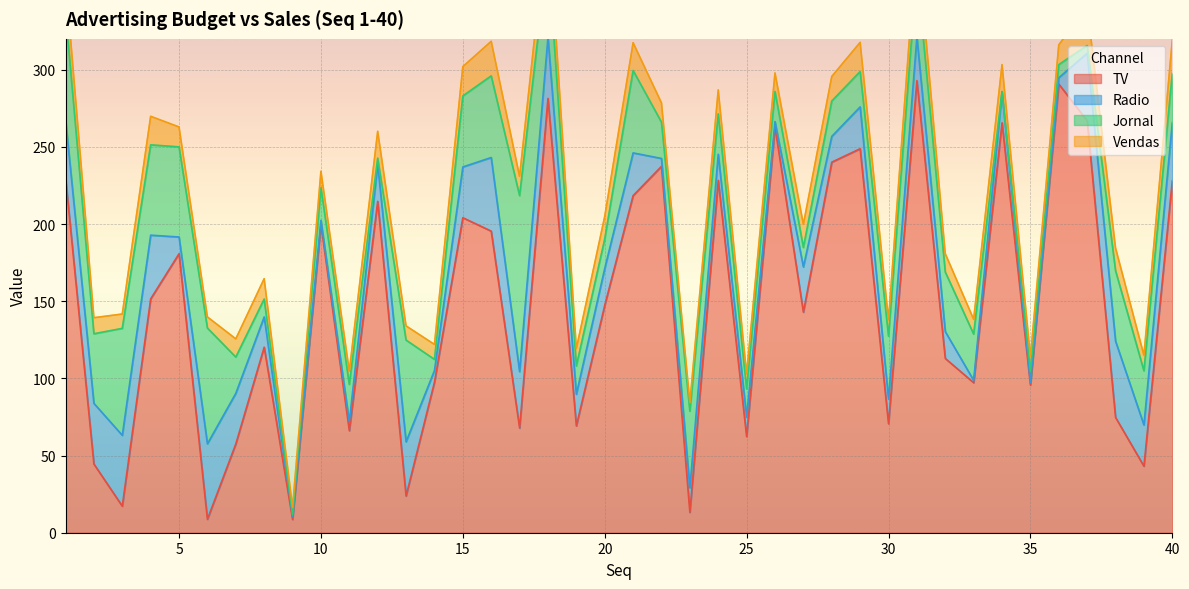

In Radio, how many points are higher than both neighbors (excluding endpoints)?

12